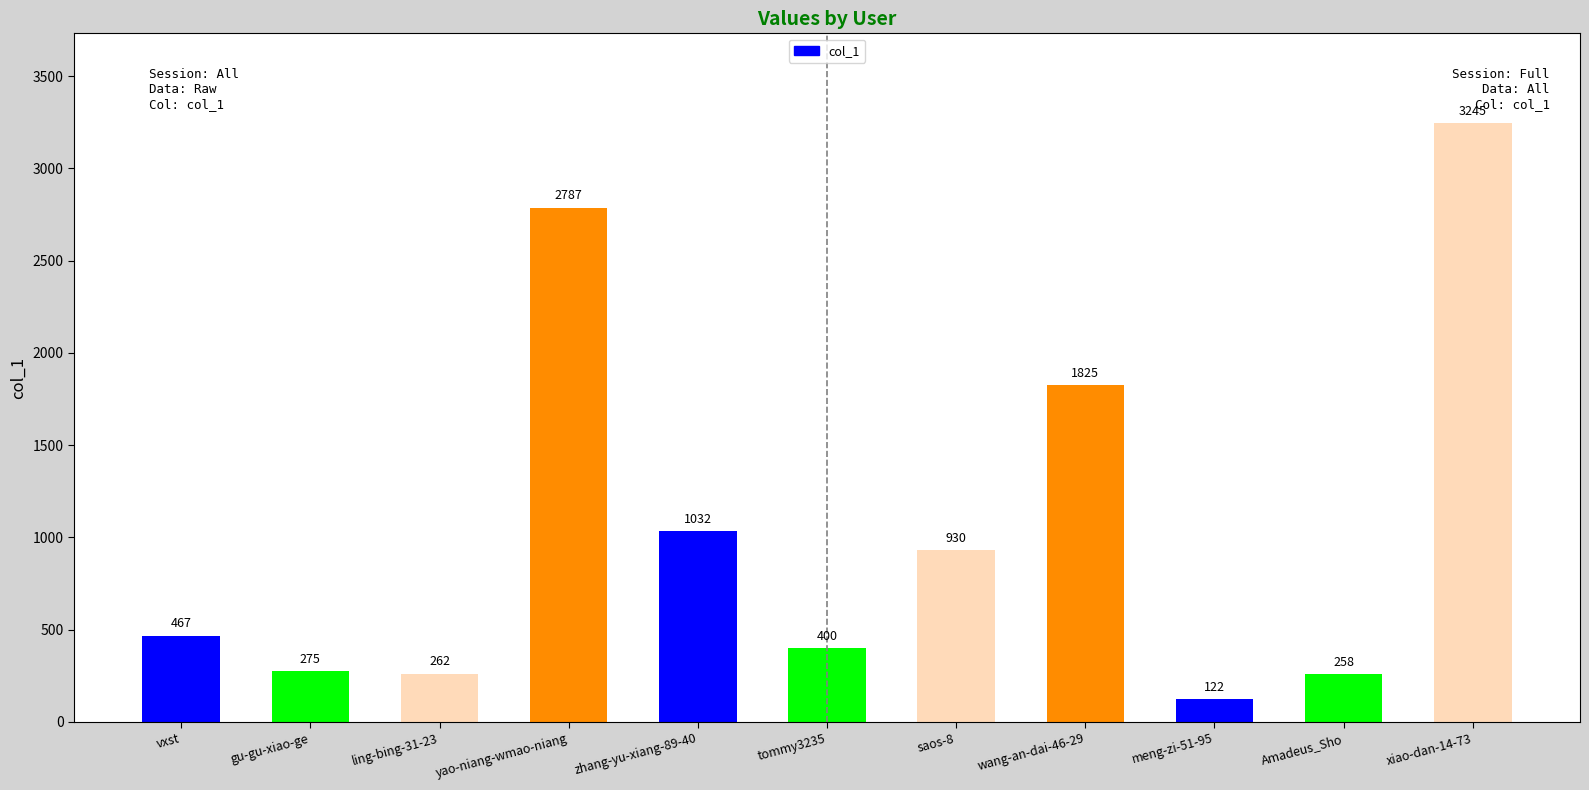

Rank the categories by value from highest to lowest.

xiao-dan-14-73, yao-niang-wmao-niang, wang-an-dai-46-29, zhang-yu-xiang-89-40, saos-8, vxst, tommy3235, gu-gu-xiao-ge, ling-bing-31-23, Amadeus_Sho, meng-zi-51-95